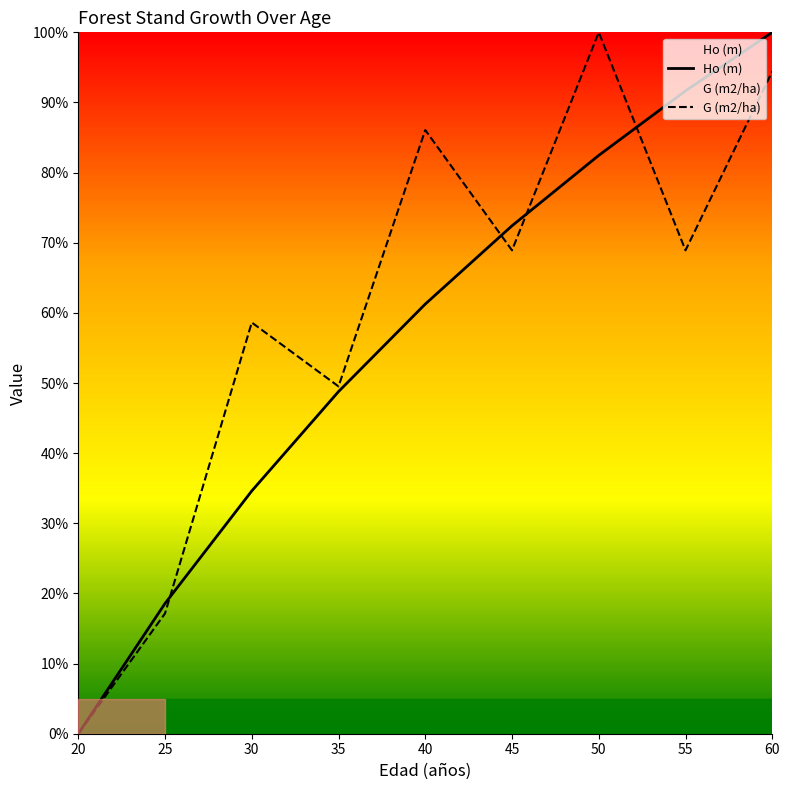

List the series in order of their overall mean, lowest first.

Ho (m), G (m2/ha)